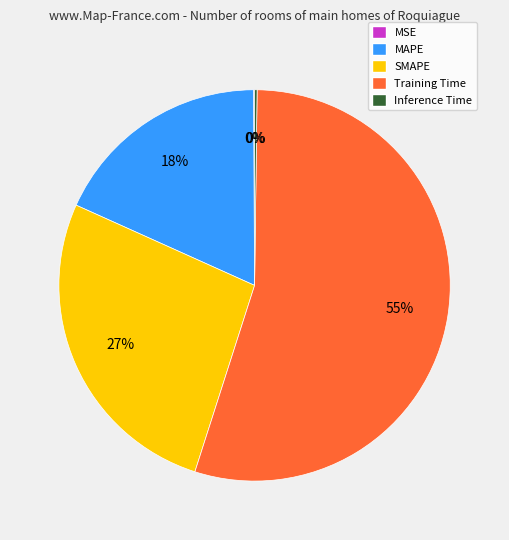

To the nearest percent, what percentage of the pie is Training Time?

55%